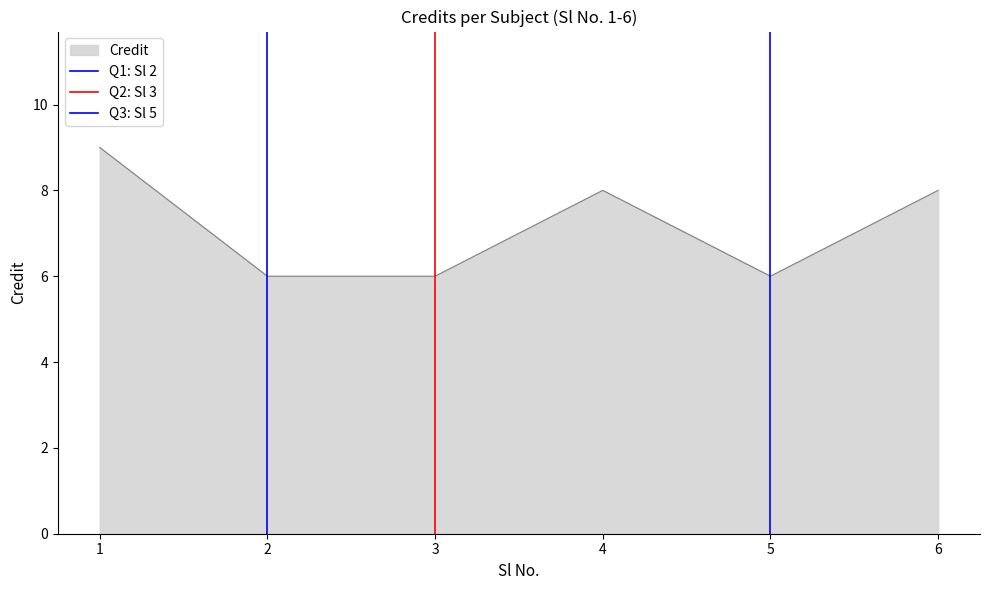

The value of Credit at 3 is 6. True or false?

True